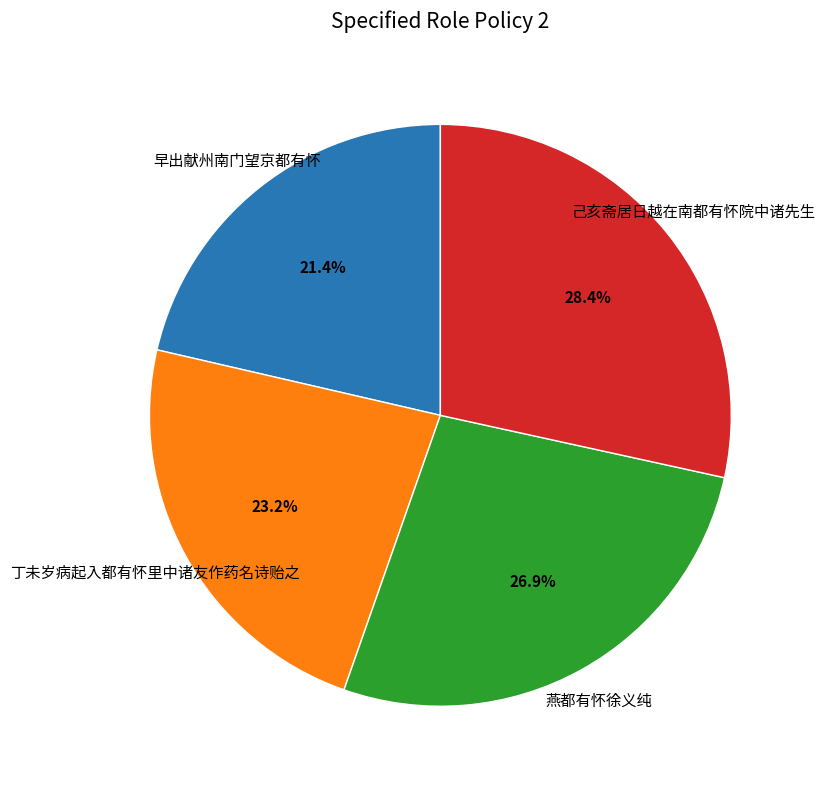

To the nearest percent, what portion does 早出献州南门望京都有怀 represent?

21%